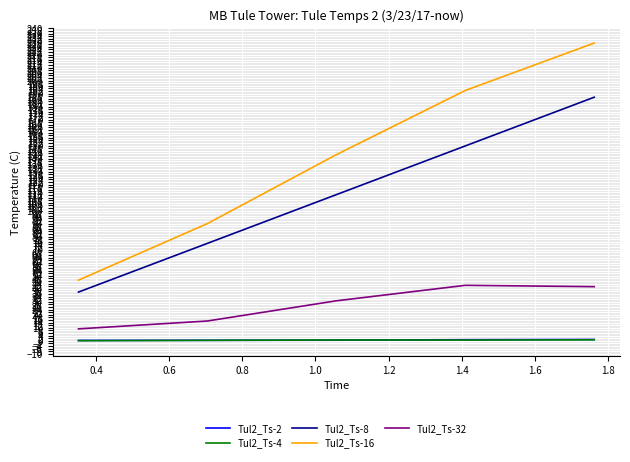

Which series has the largest total across all categories?

Tul2_Ts-16